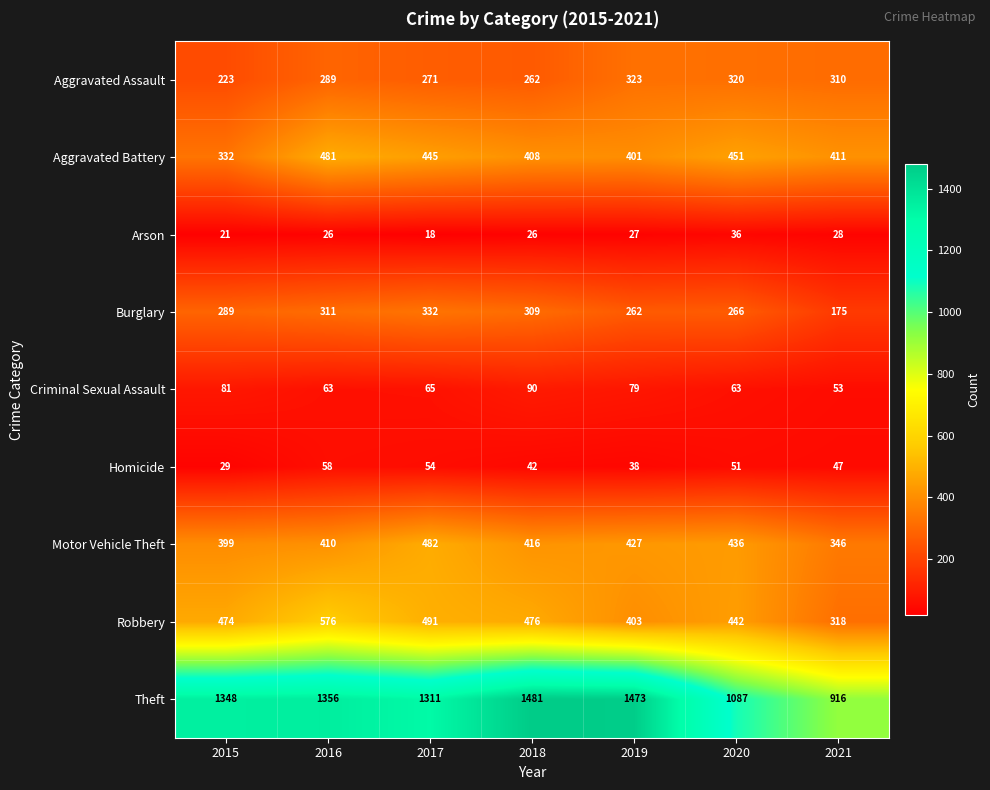

How many data points does each series have?

7